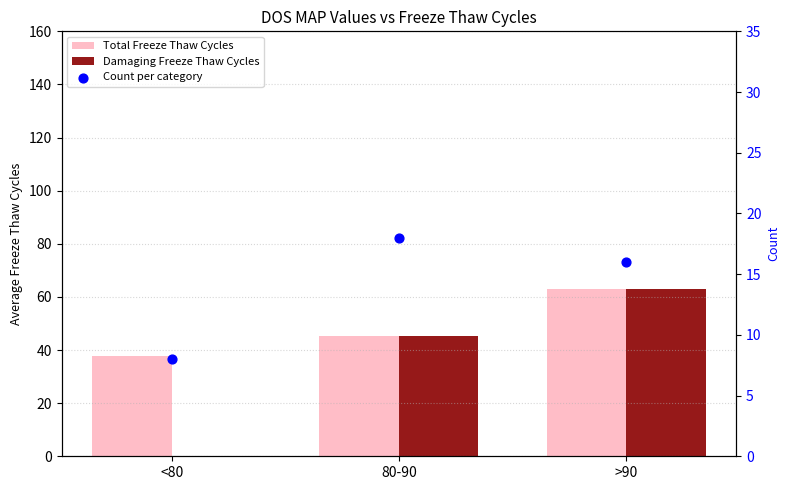

What are all the series names shown in the legend?

Total Freeze Thaw Cycles, Damaging Freeze Thaw Cycles, Count per category